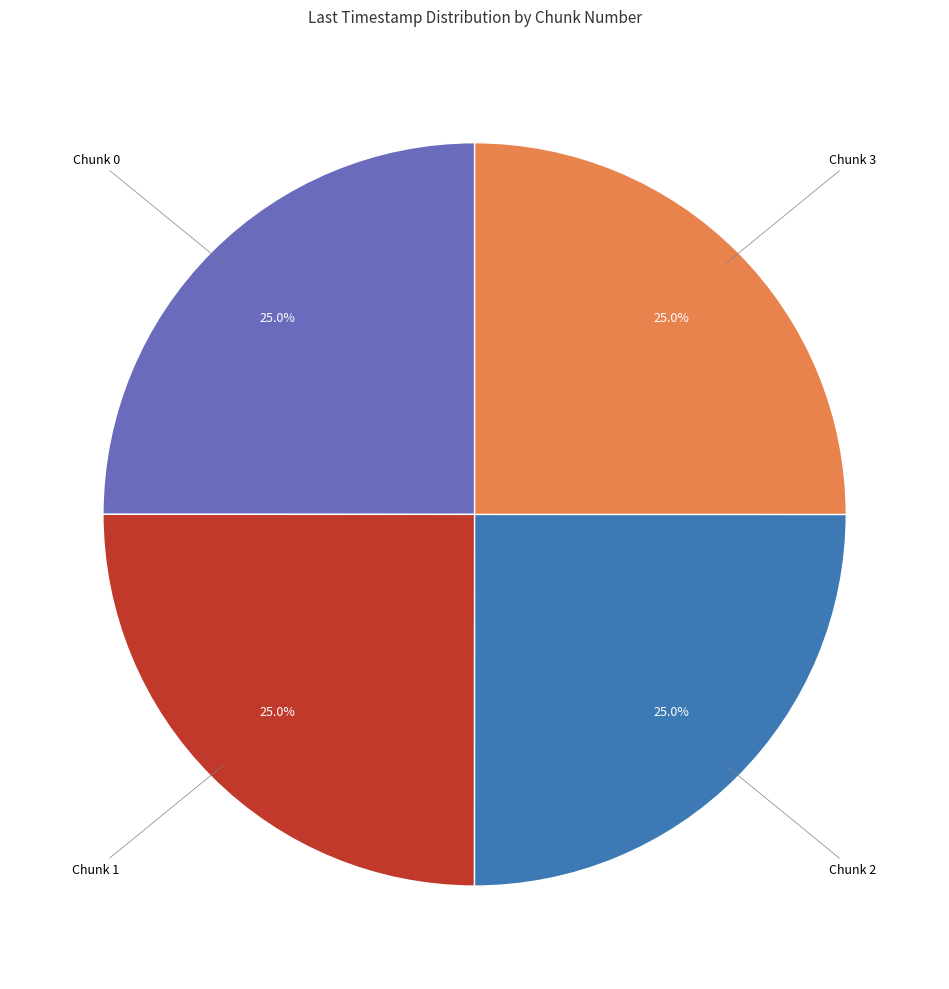

What is the total percentage of Chunk 0 and Chunk 2?

50.0%